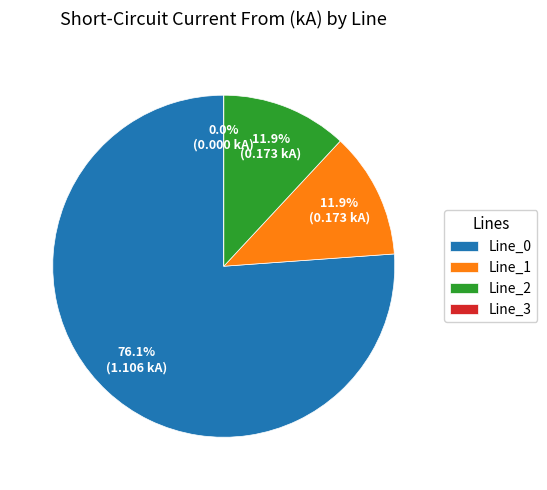

Is it true that Line_2 is 12% of the pie?

True